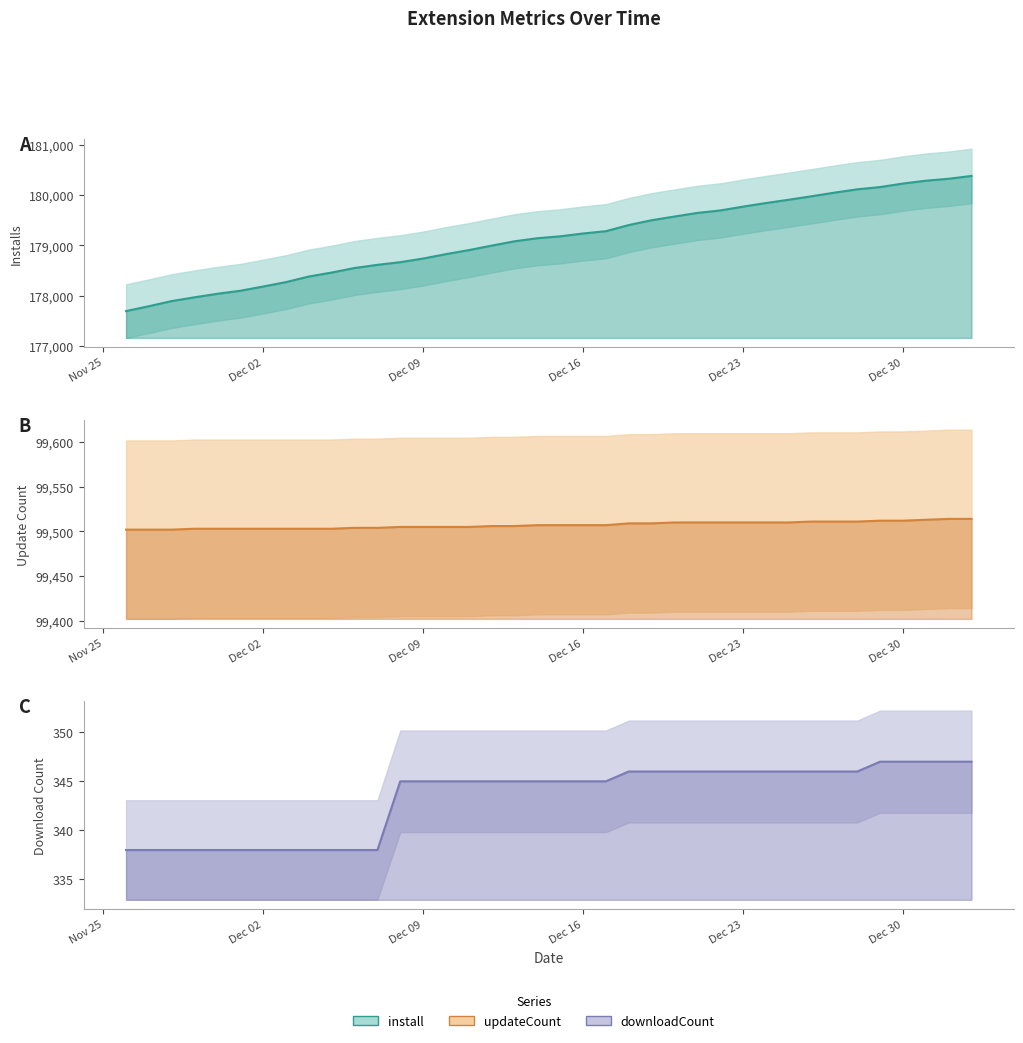

Is it true that updateCount (line) equals 37644 at 18?

False